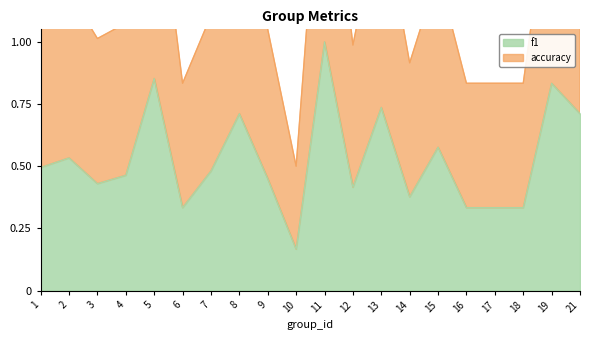

True or false: f1 and accuracy cross at least once.

False